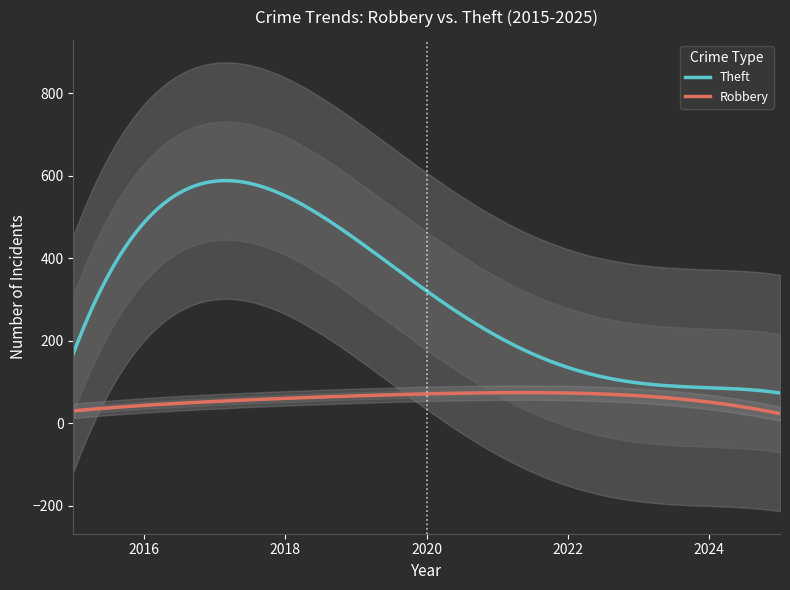

What are all the series names shown in the legend?

Robbery, Theft